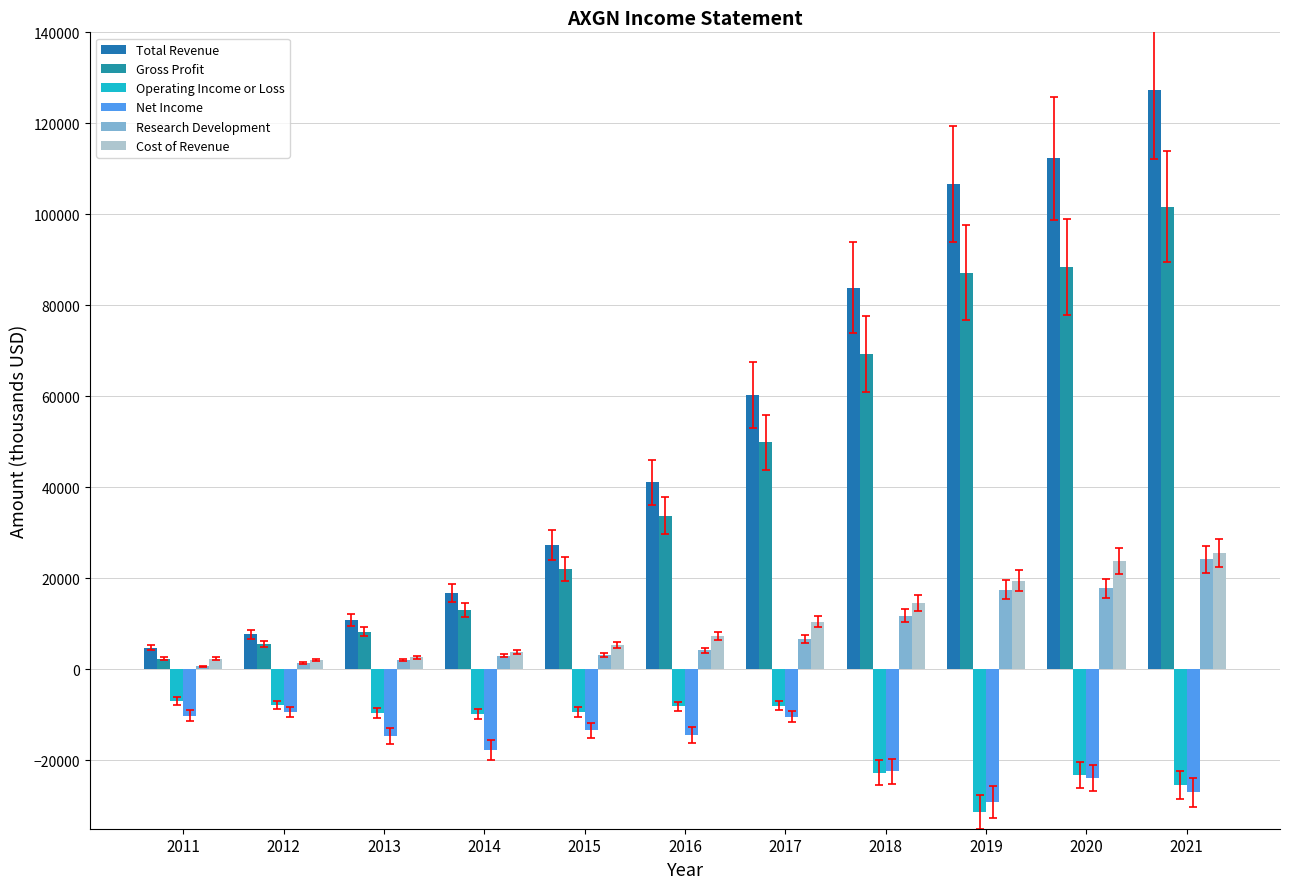

Is it true that Total Revenue equals 106700 at 2019?

True